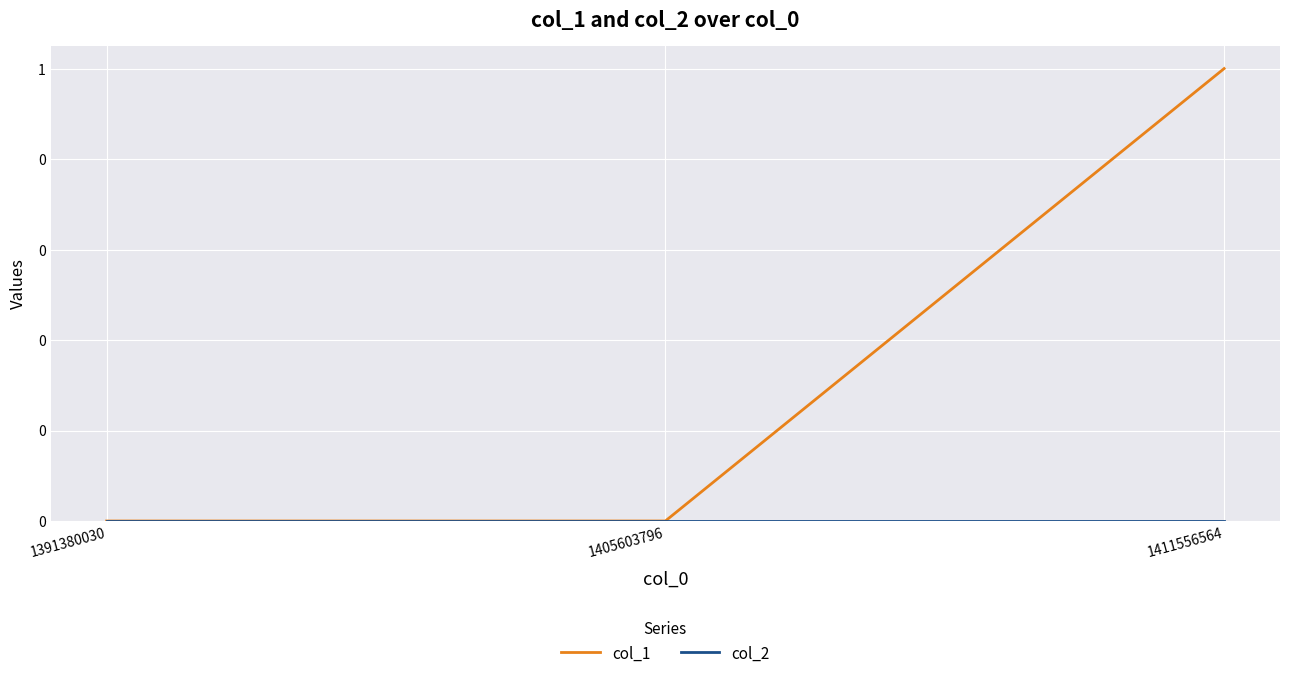

Which series has the largest total across all categories?

col_1